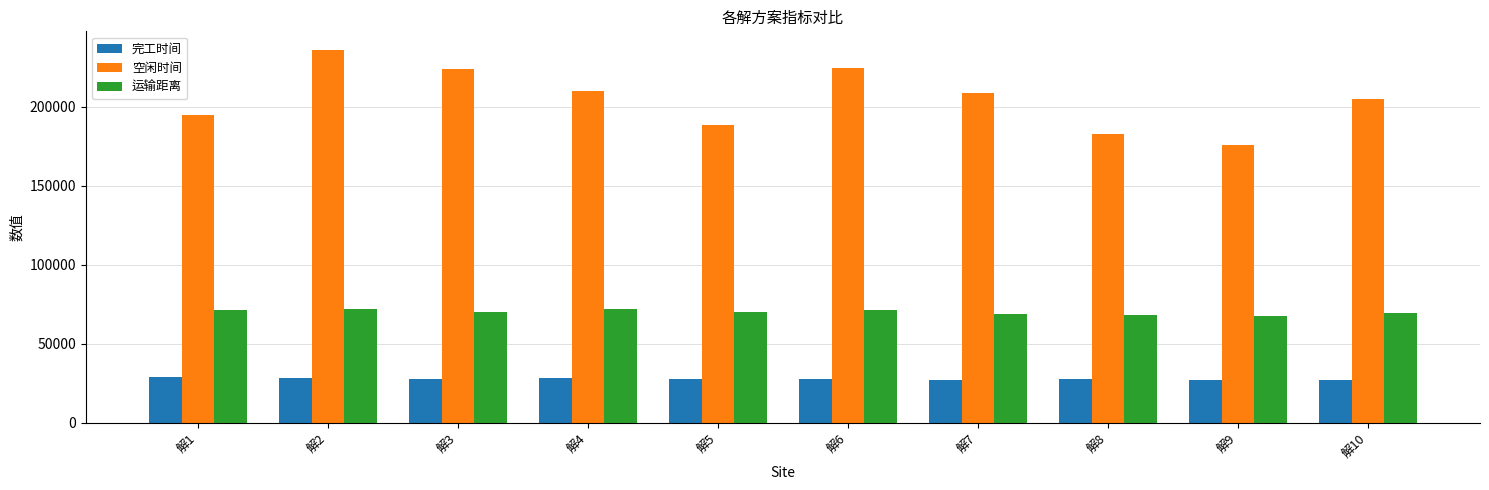

Which category has the highest value in the 空闲时间 series?

解2